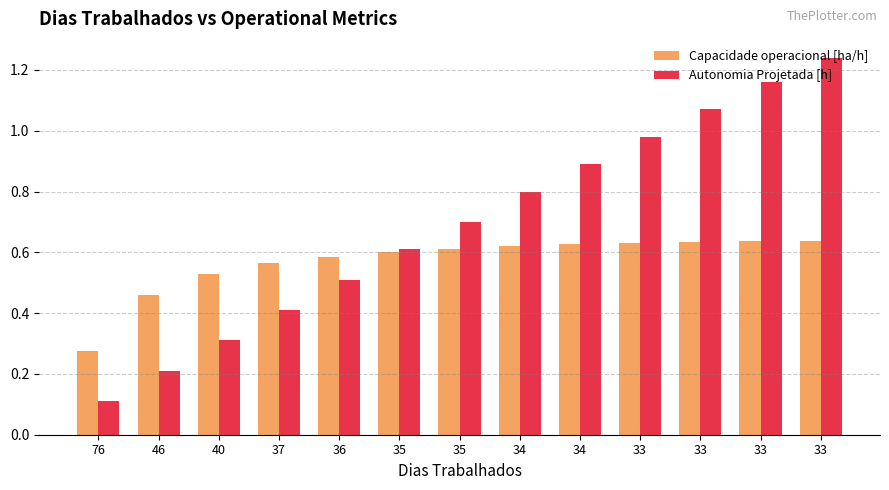

How many bars are there in each group?

2